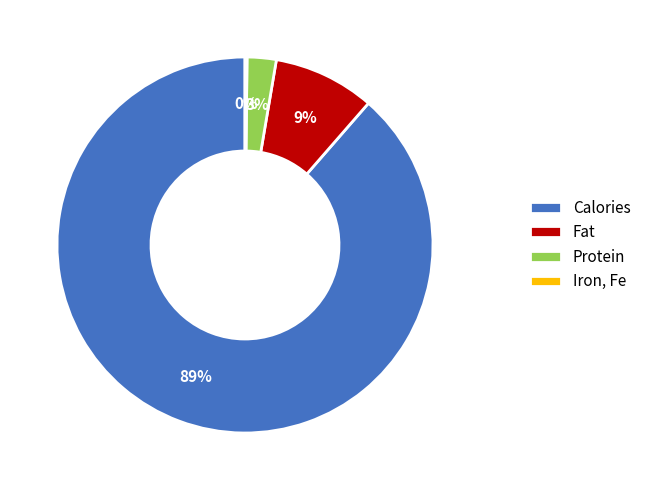

To the nearest percent, what is the average slice percentage?

25%